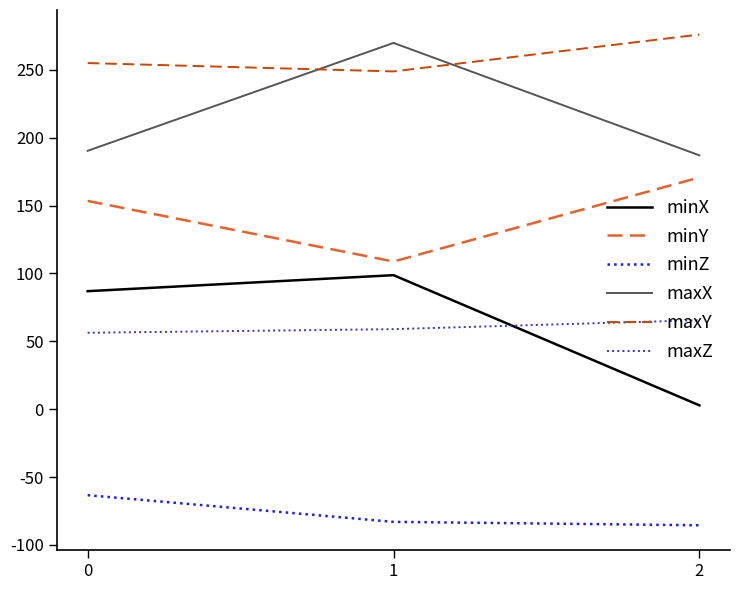

Rank the categories by minX value from highest to lowest.

1, 0, 2